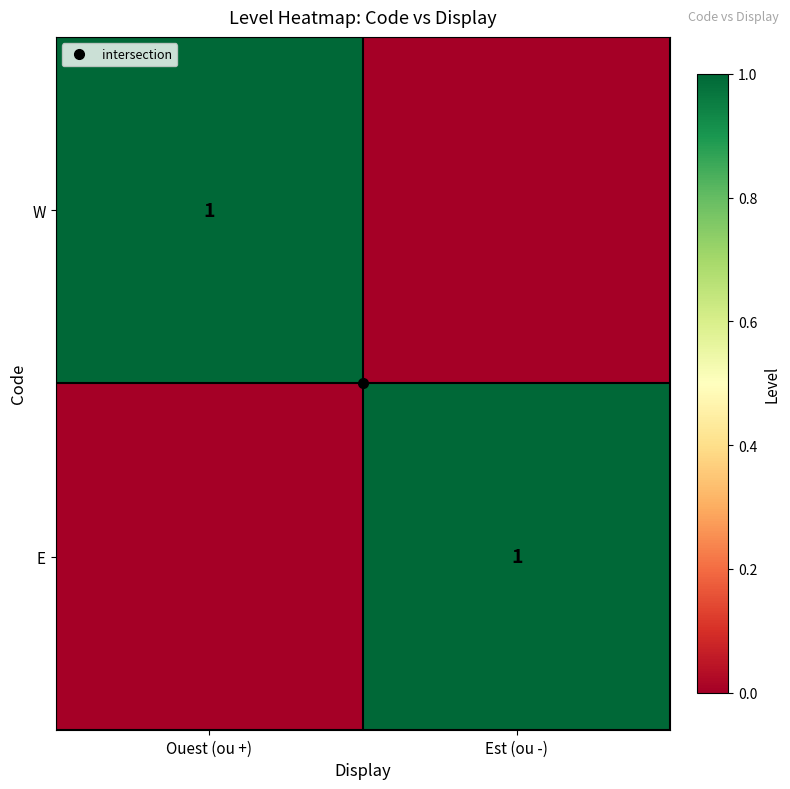

True or false: W has a value of 0 at Est (ou -).

True